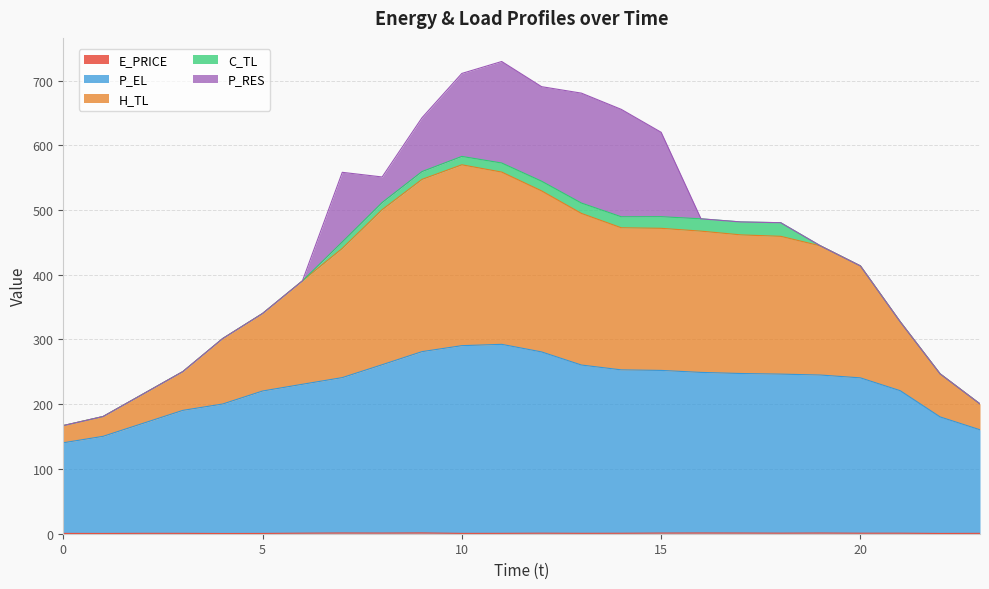

True or false: E_PRICE has more than 2 points higher than both neighbors.

True